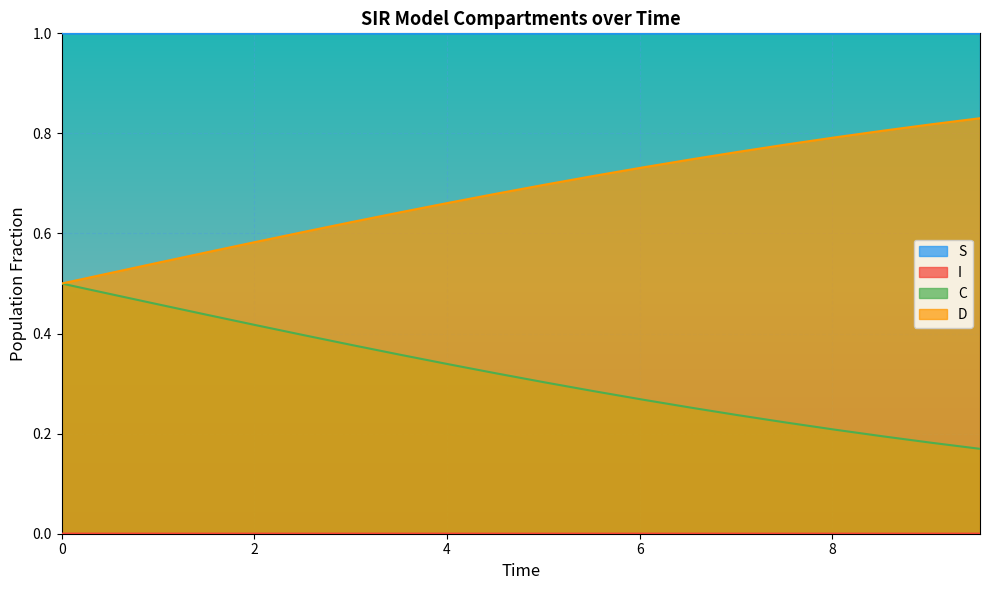

True or false: S and D intersect in this chart.

False